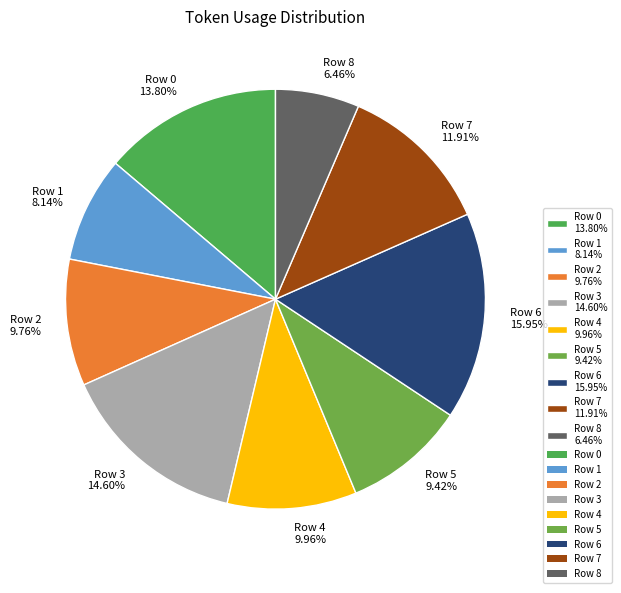

Count the number of slices in the pie.

9